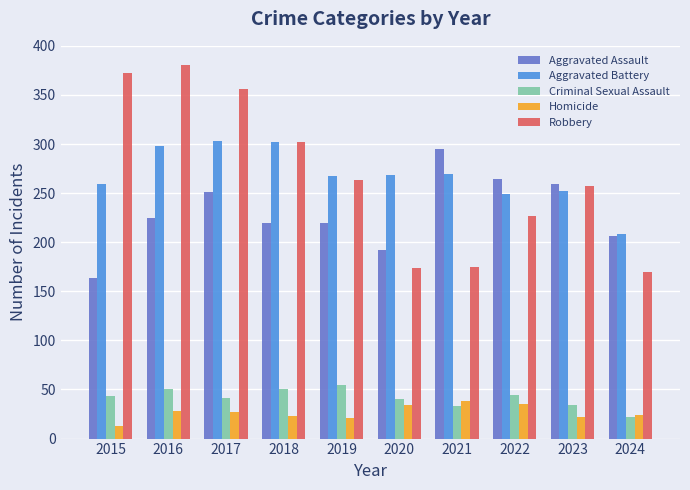

At how many categories does at least one series exceed 83?

10